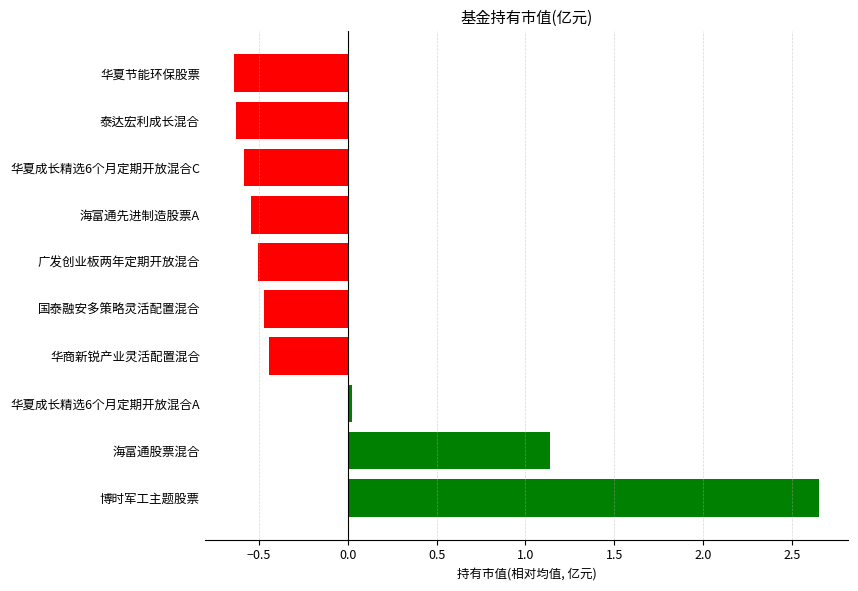

At which label is the value closest to 1?

海富通股票混合